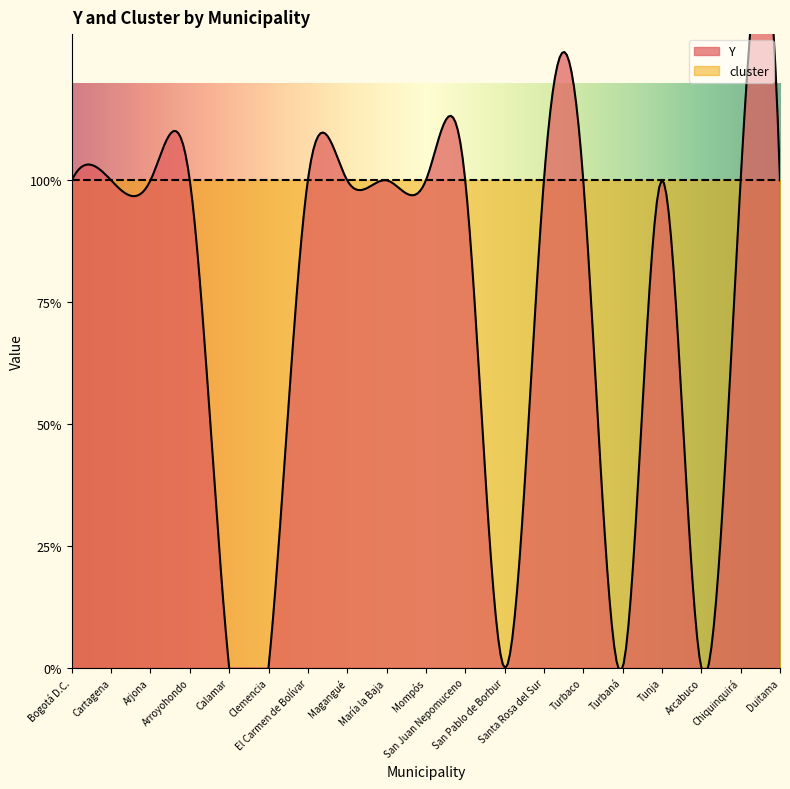

Reading left to right, list all the values displayed in this chart.

Y: 1	1	1	1	0	0	1	1	1	1	1	0	1	1	0	1	0	1	1
cluster: 1	1	1	1	1	1	1	1	1	1	1	1	1	1	1	1	1	1	1